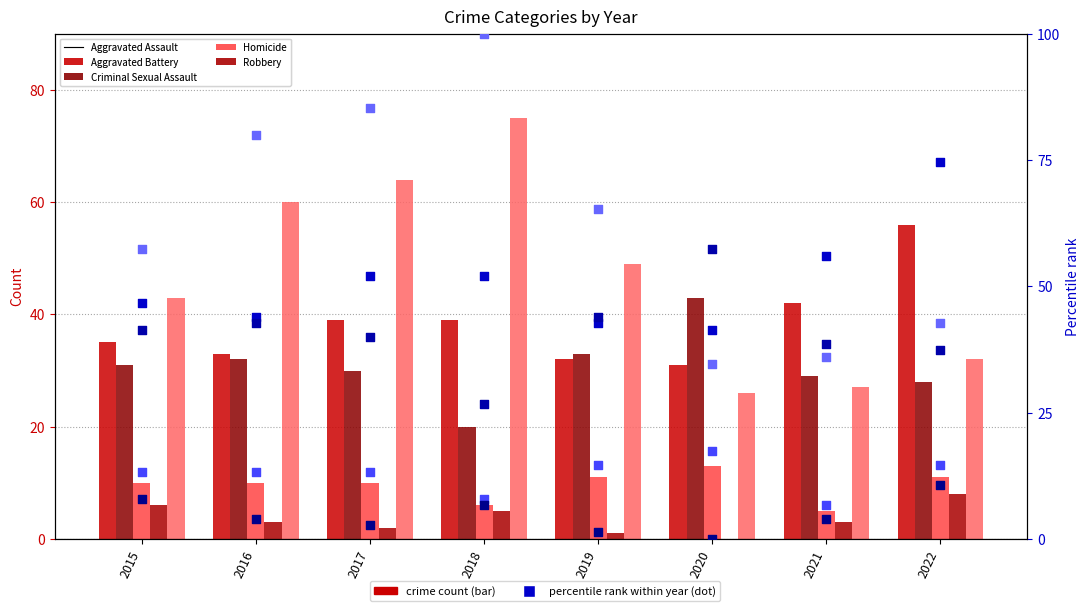

At how many categories does at least one series exceed 80?

2